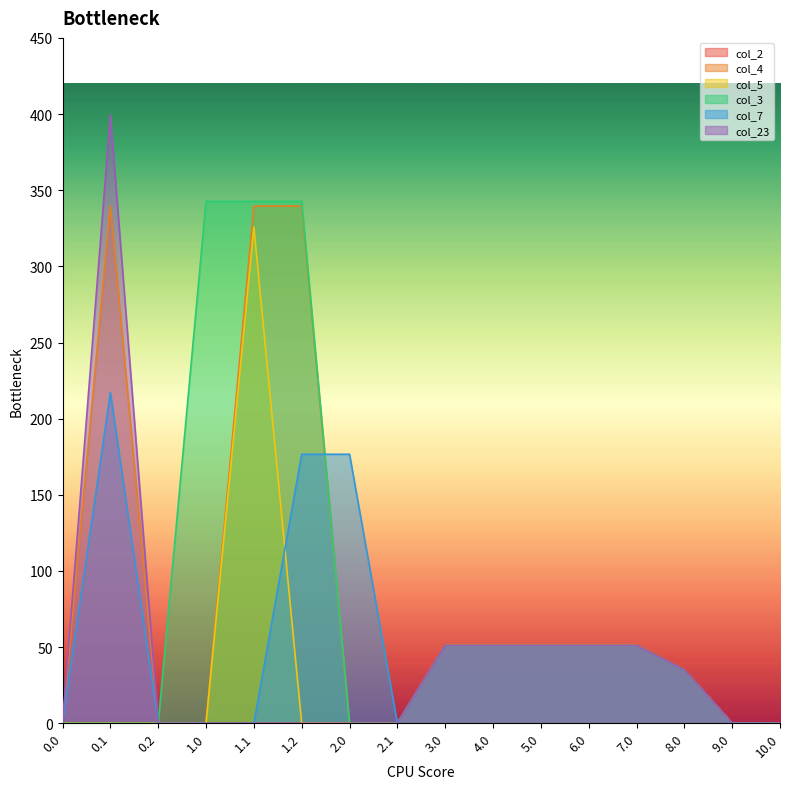

How many values in the col_4 series exceed 51?

8